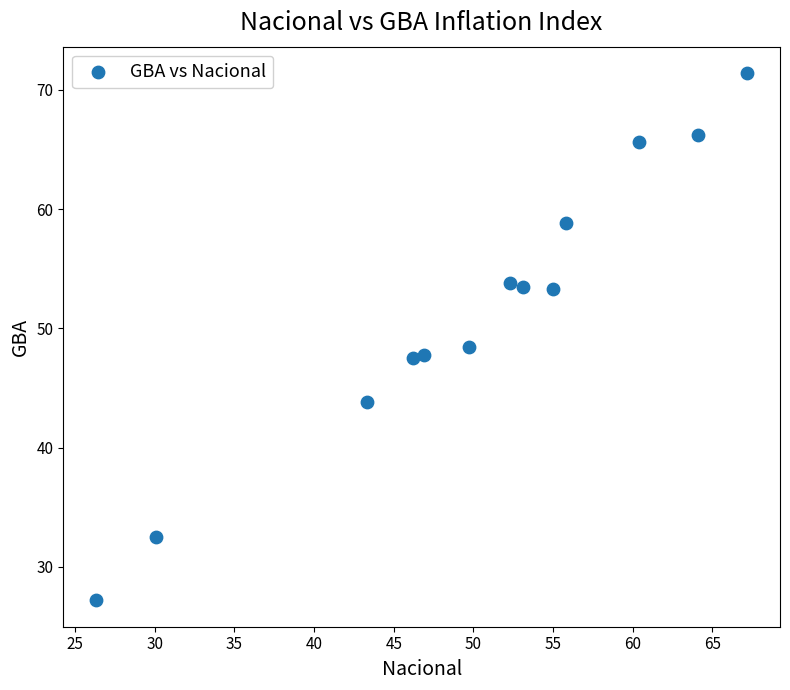

What is the range of X values (max minus min)?

40.9